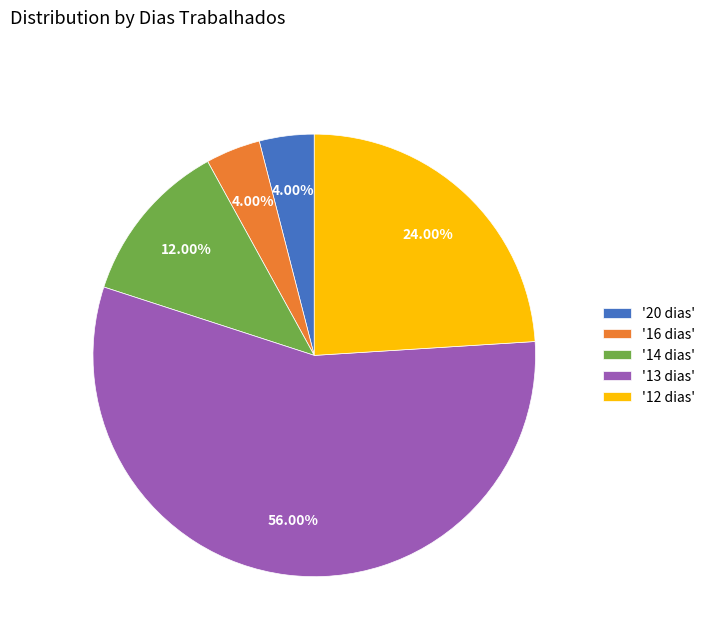

What is the ratio of the value at '13 dias' to the value at '20 dias'?

14.0